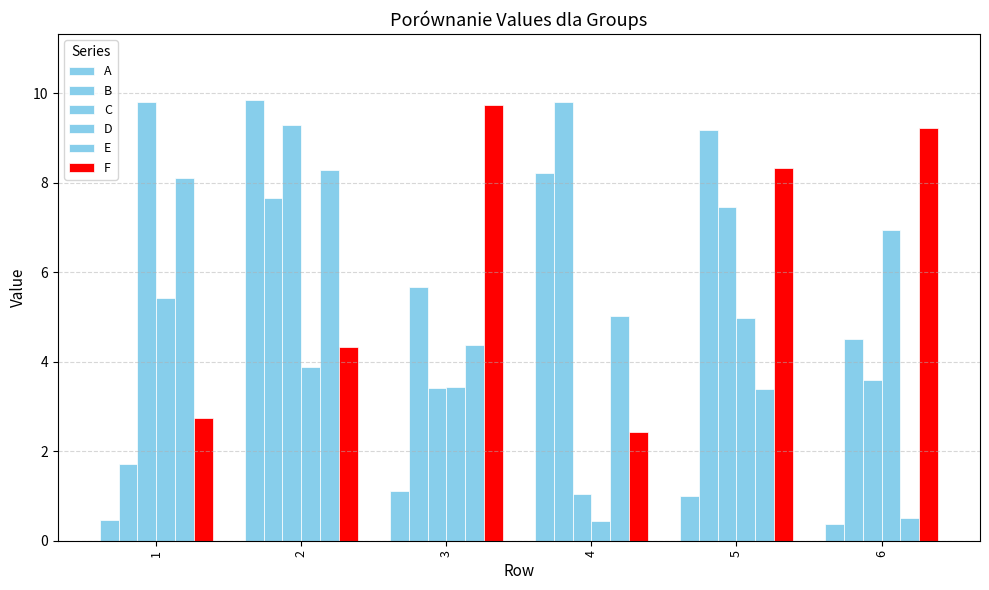

At which label is B closest to 5?

6